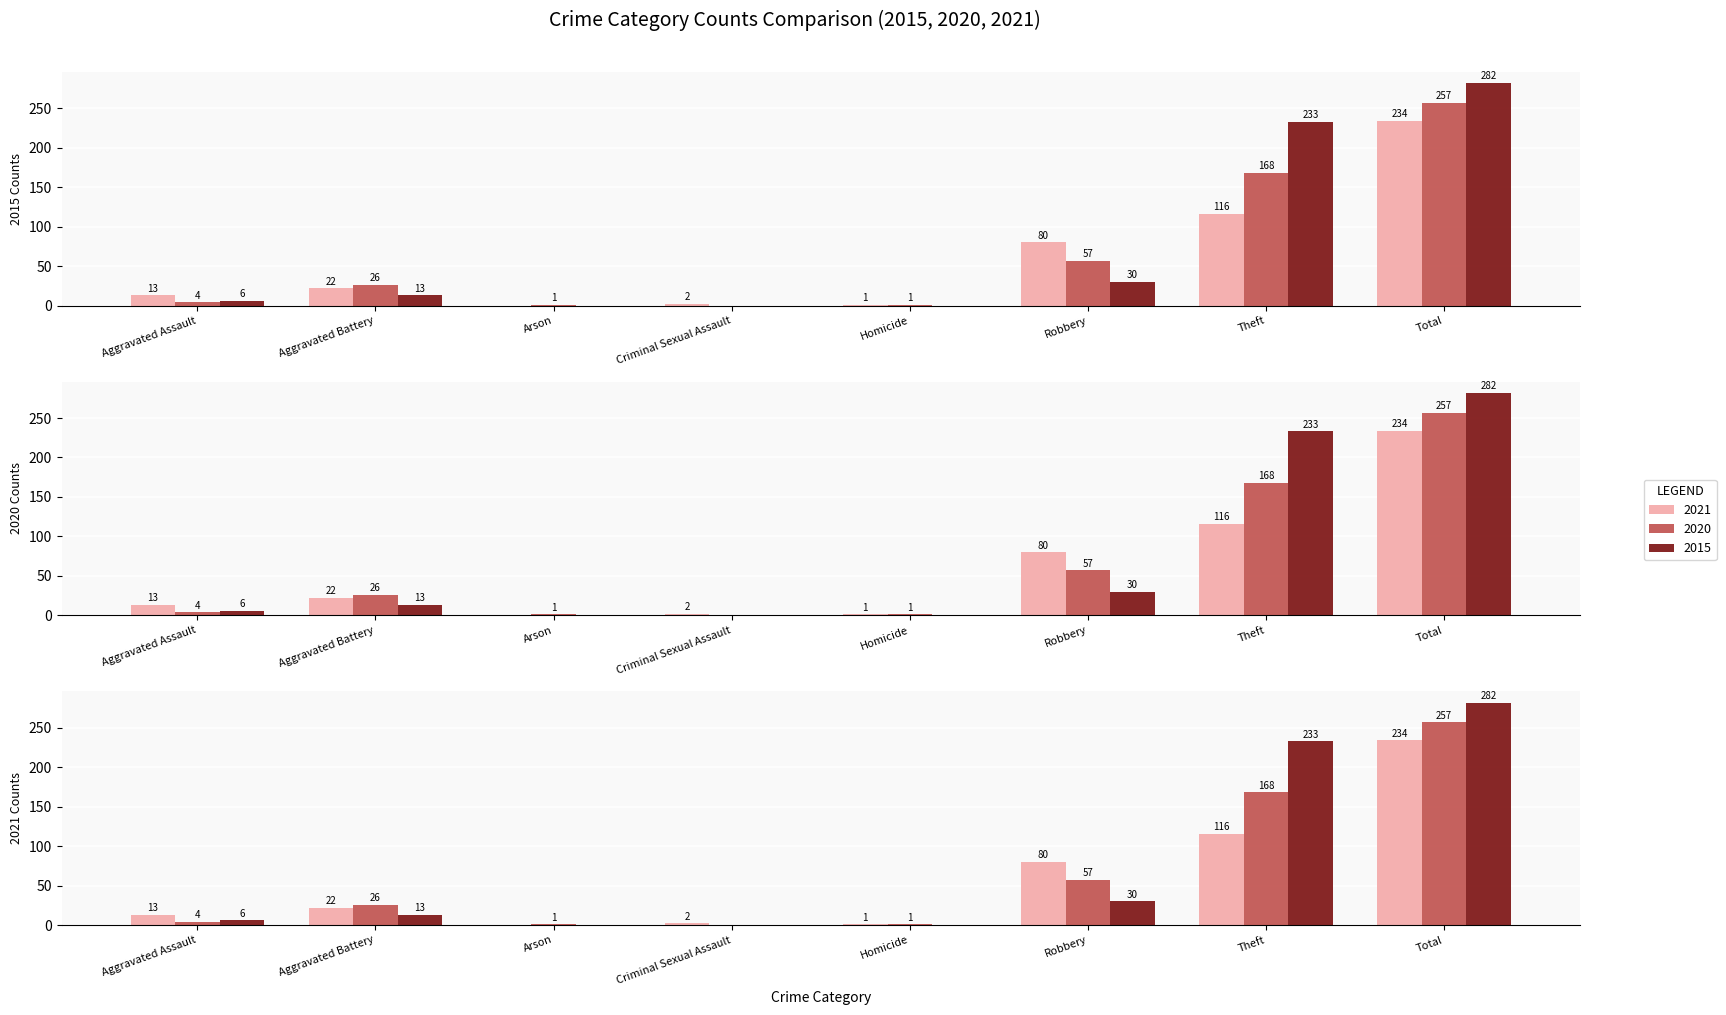

How many groups of bars are there?

8